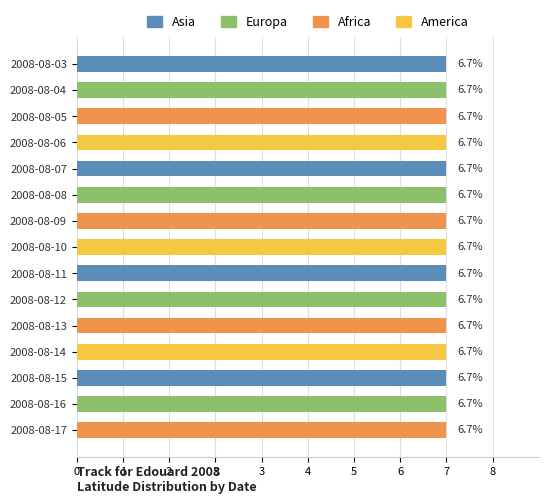

What is the sum of all values?

100.0